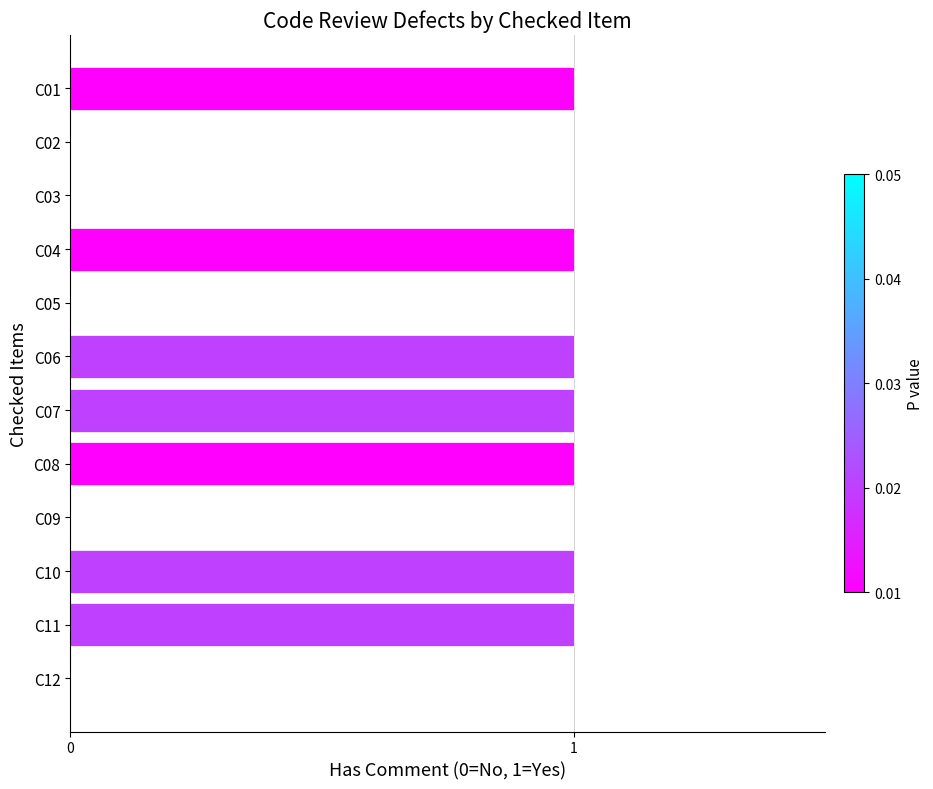

Which has a higher value, C01 or C12?

C01